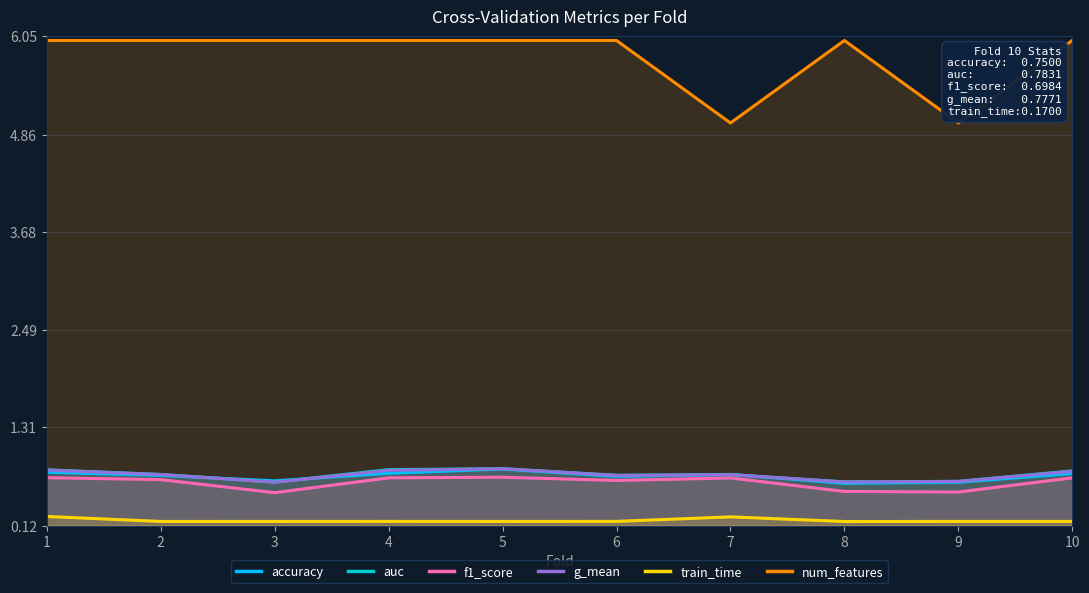

What is the difference between the highest and lowest values at 9?

4.8